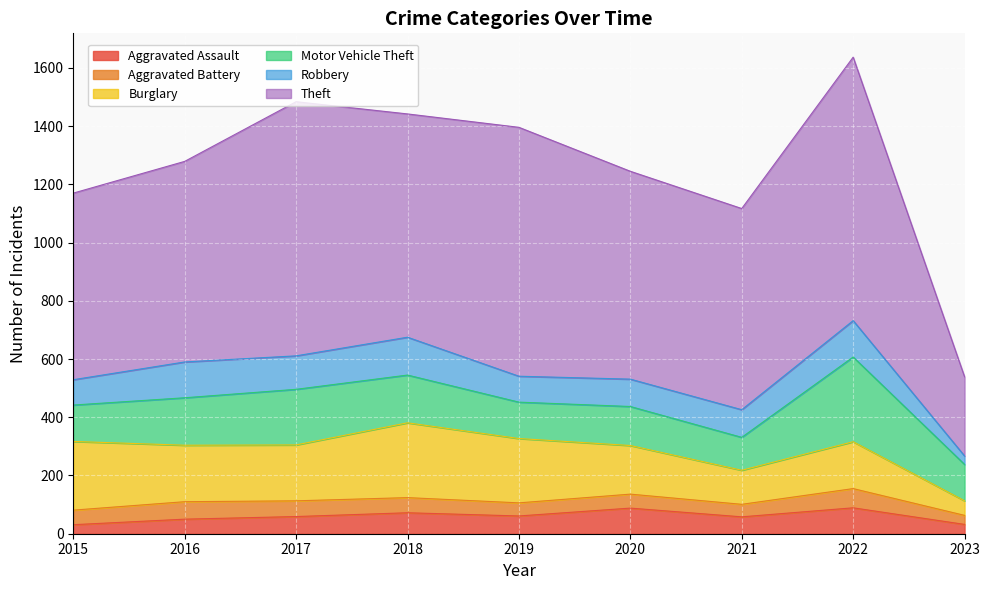

At which category does Aggravated Assault reach its first local peak?

2018